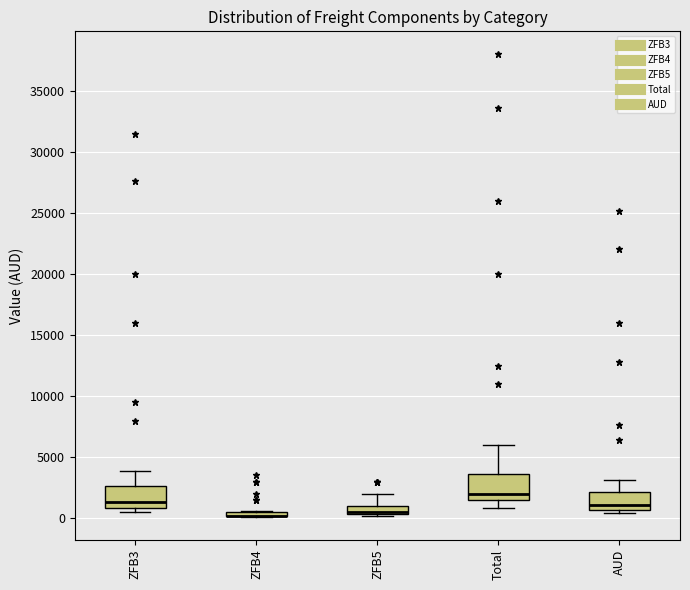

Where is the upper edge of the box for ZFB4 on the y-axis? The values are not printed on the chart, so give them approximately, as read against the axis.

500